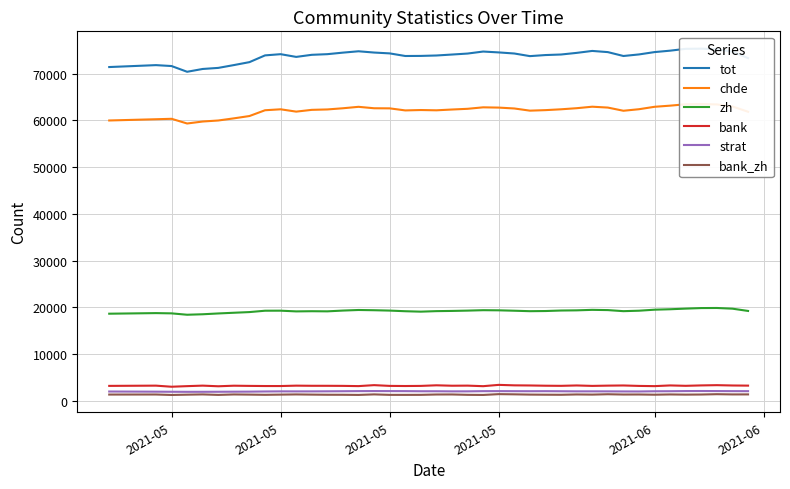

What is the difference between the maximum and minimum values in the strat series?

172